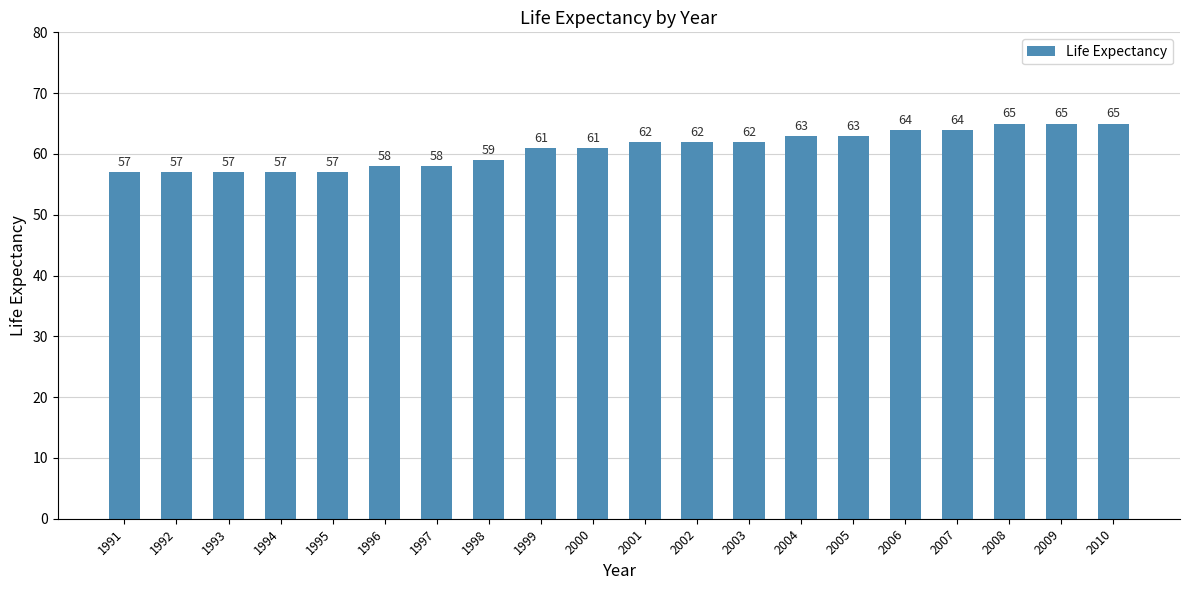

How many bars are there in total?

20